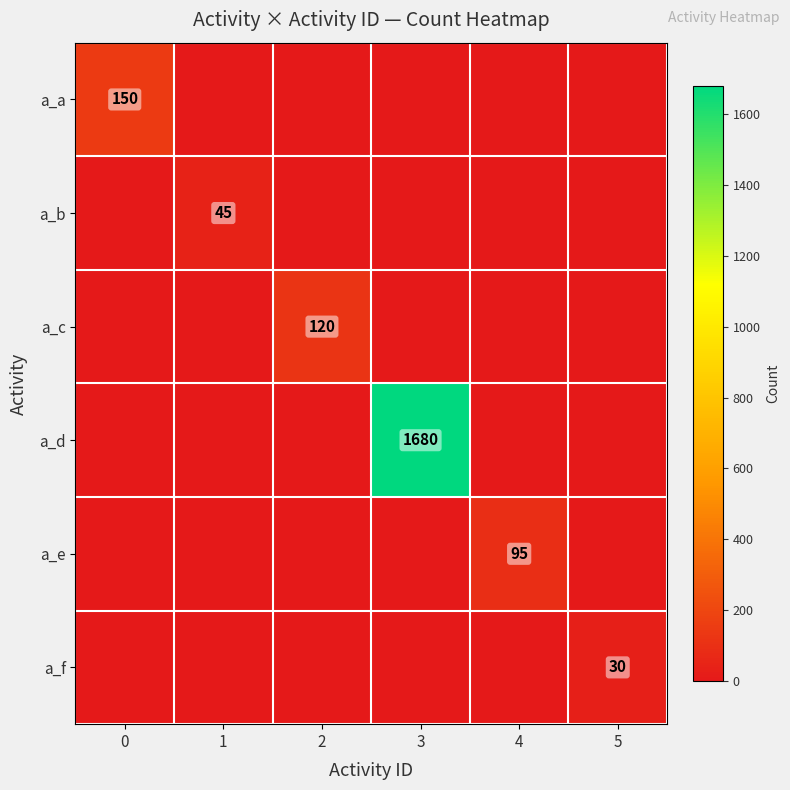

Is the value of a_e at 4 greater than the value of a_c at 2?

No